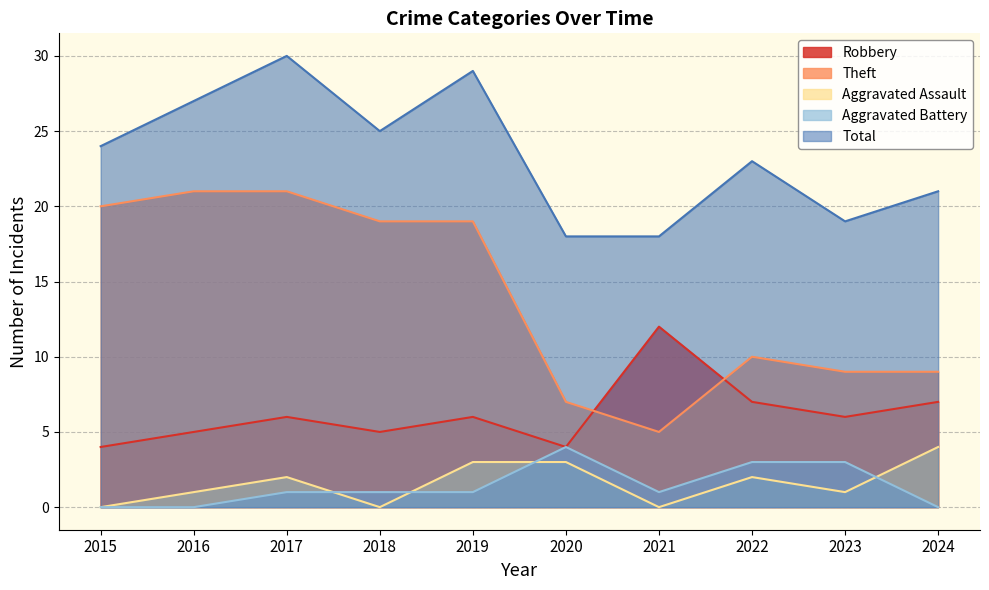

What is the difference between the second highest and minimum values in the Aggravated Assault series?

3